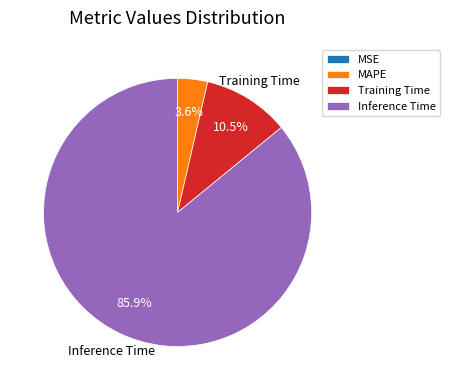

Is the sum of Inference Time and Training Time greater than half?

Yes